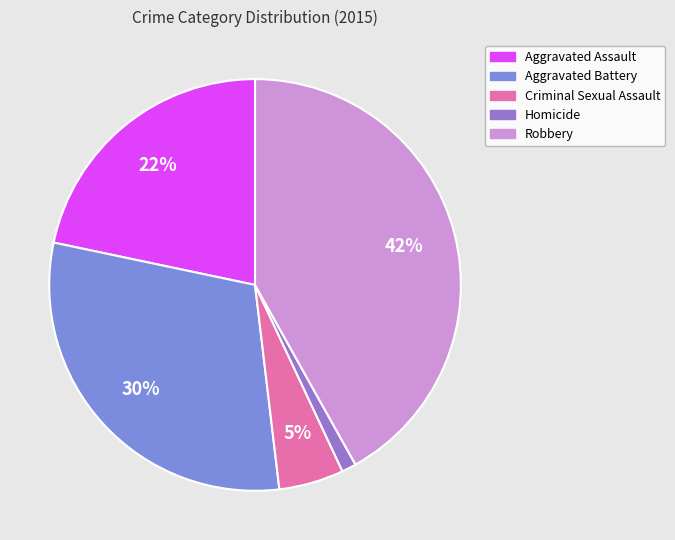

Is there a majority slice in this chart?

No